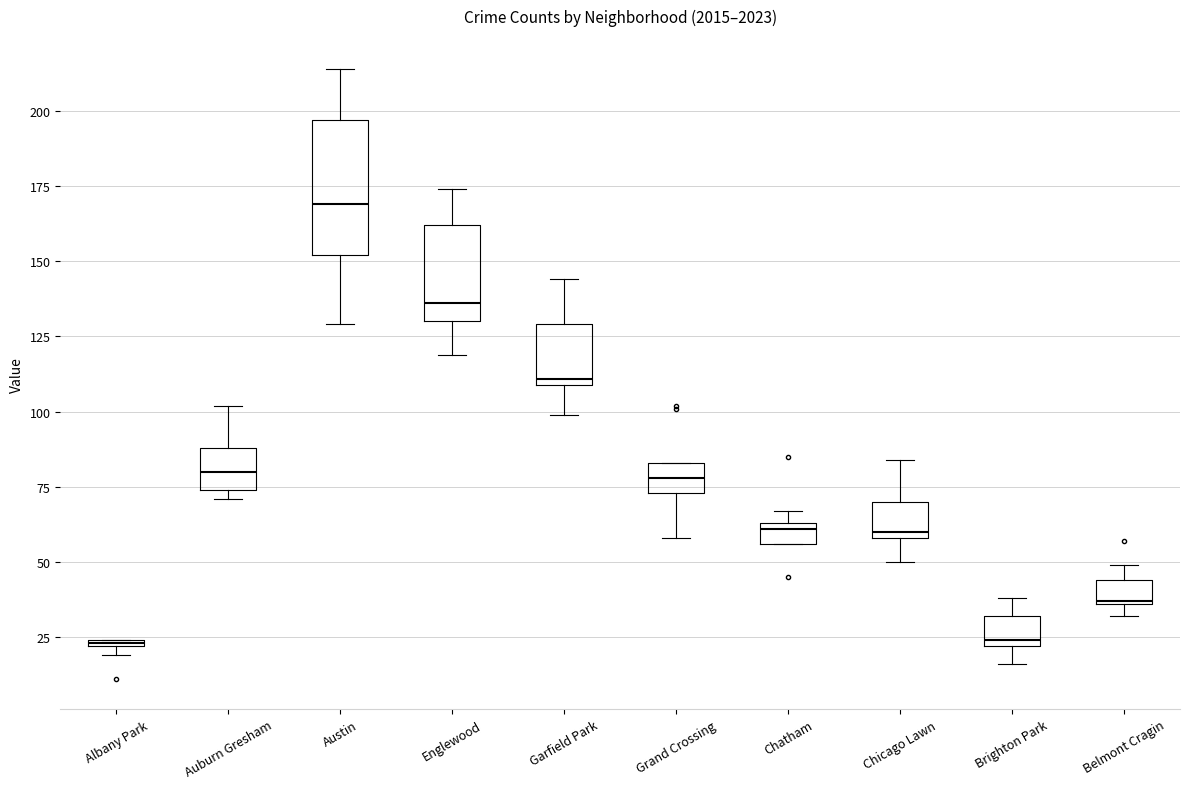

Comparing the boxes themselves (not the whiskers), which one is the tallest?

Austin